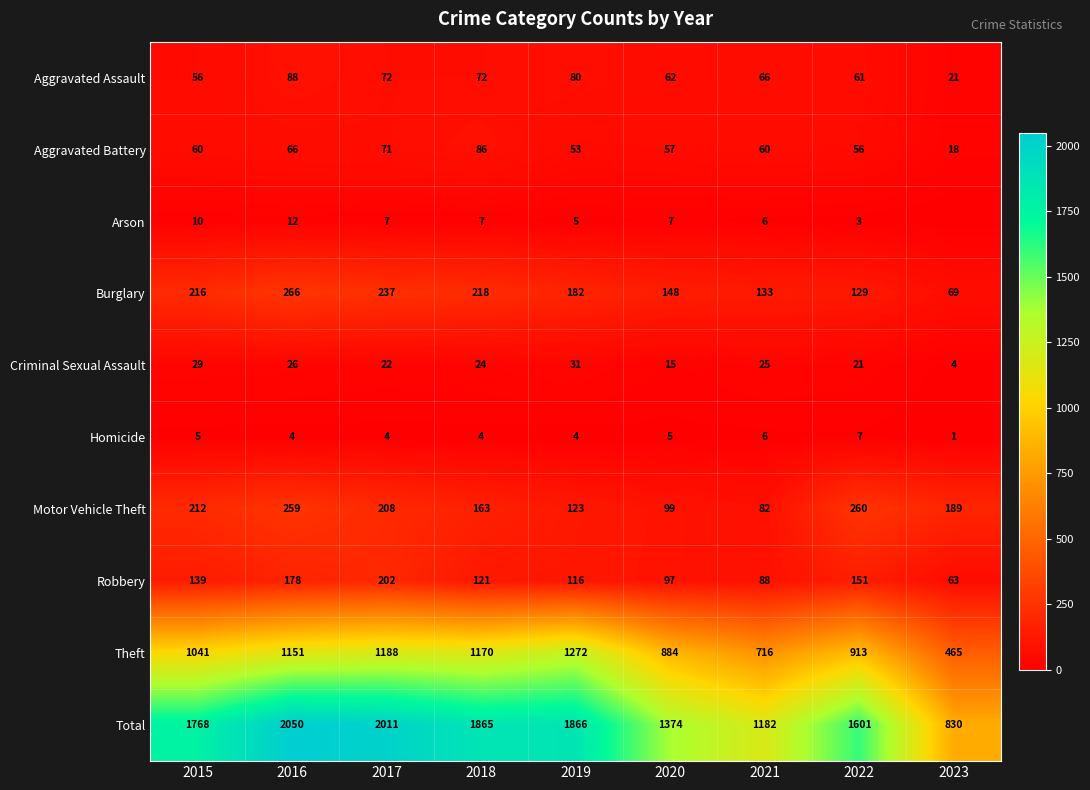

Is it true that Theft equals 884 at 2020?

True